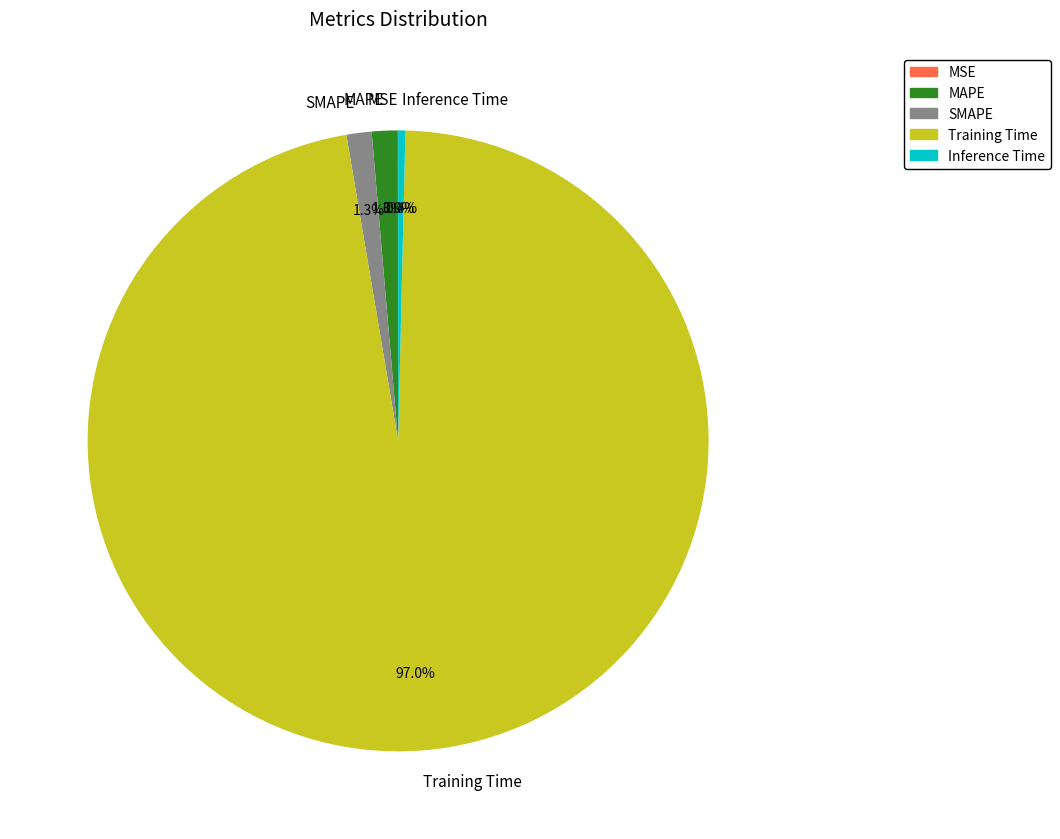

Which slice is the largest?

Training Time